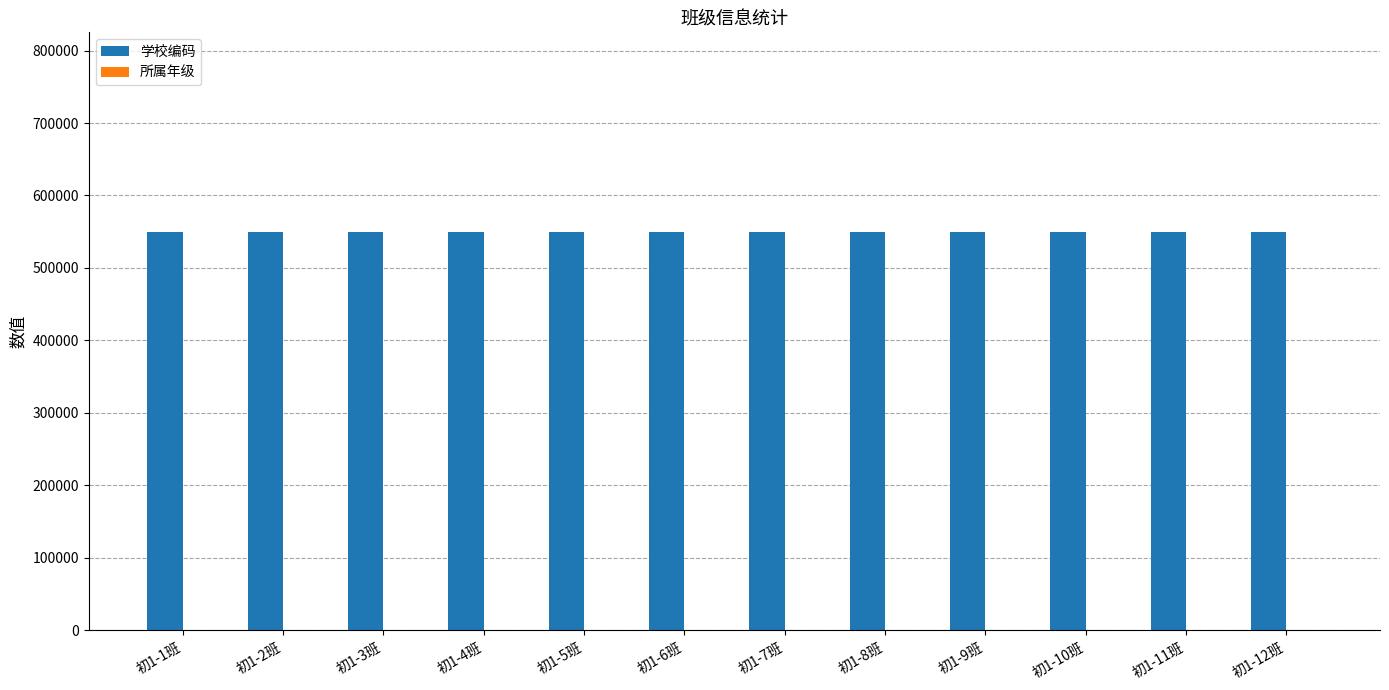

The value of 学校编码 at 初1-11班 is 265744. True or false?

False